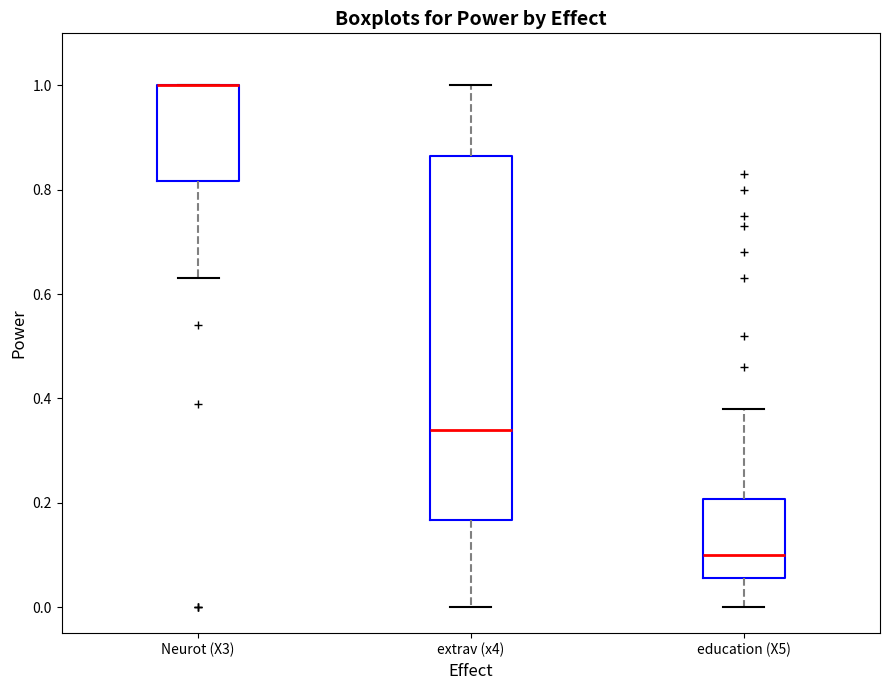

Reading left to right, read every box against the y-axis: the position of its median line, the range the box covers, and the ends of its whiskers. The values are not printed on the chart, so give them approximately, as read against the axis.

Neurot (X3): median 1.00 (drawn on the box's upper edge), box 0.82 to 1.00, whiskers 0.64 to 1.00
extrav (x4): median 0.34, box 0.16 to 0.86, whiskers 0.00 to 1.00
education (X5): median 0.10, box 0.06 to 0.20, whiskers 0.00 to 0.38